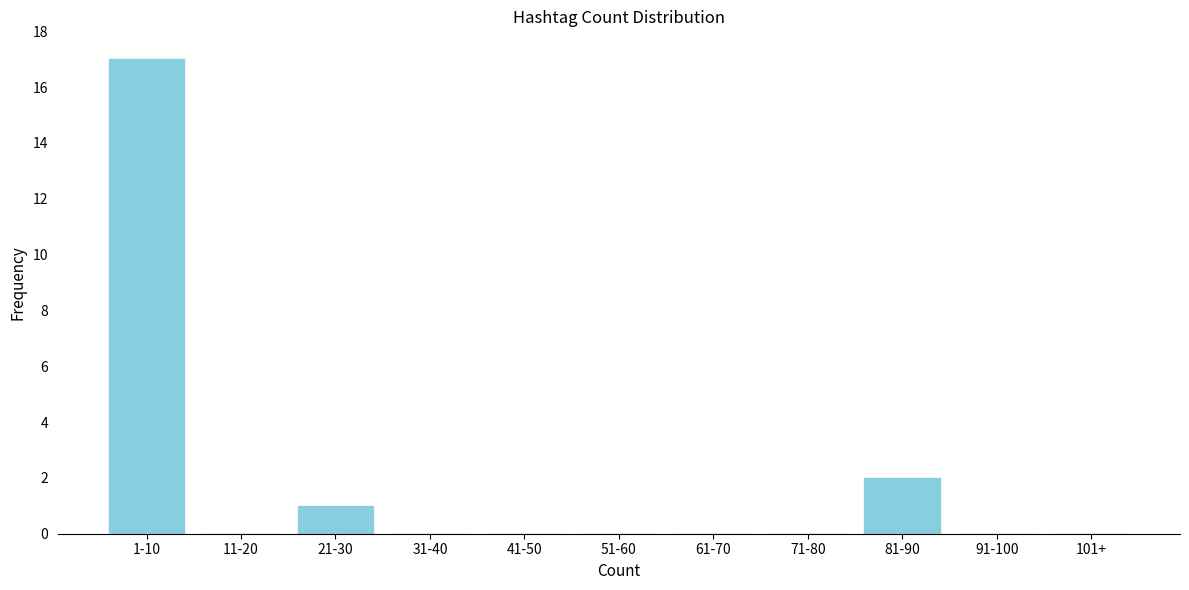

Reading left to right, list all the values displayed in this chart.

1-10=17	11-20=0	21-30=1	31-40=0	41-50=0	51-60=0	61-70=0	71-80=0	81-90=2	91-100=0	101+=0